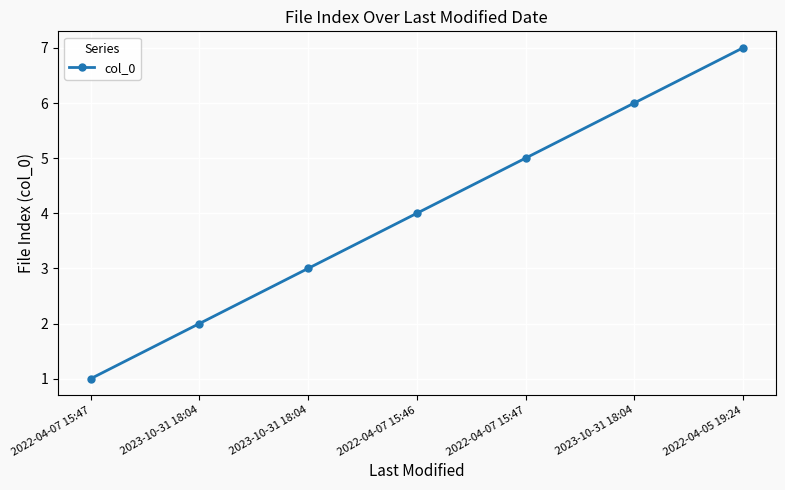

How many lines are shown in the chart?

1